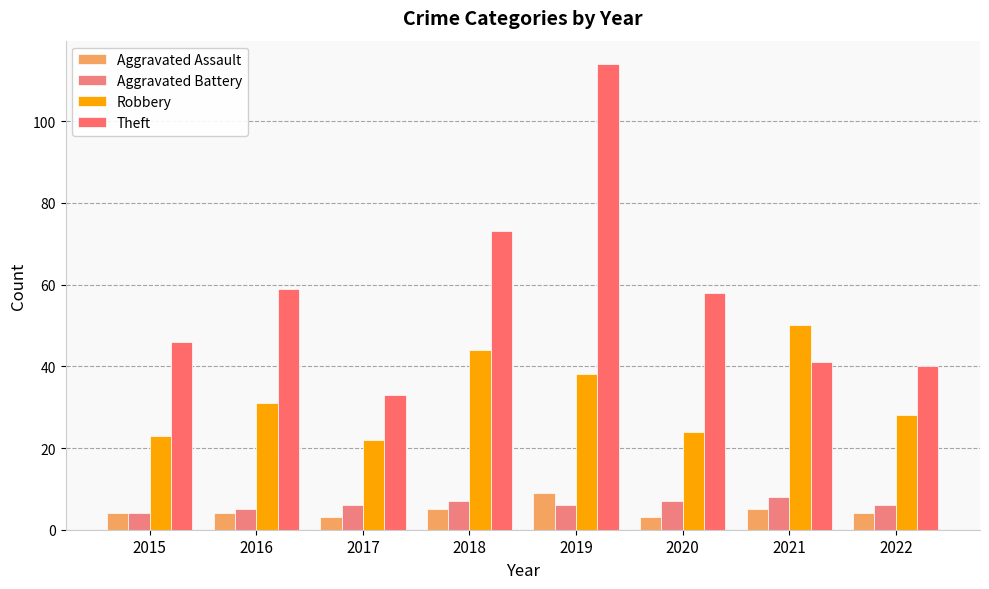

What is the spread (max minus min) of values at 2020?

55